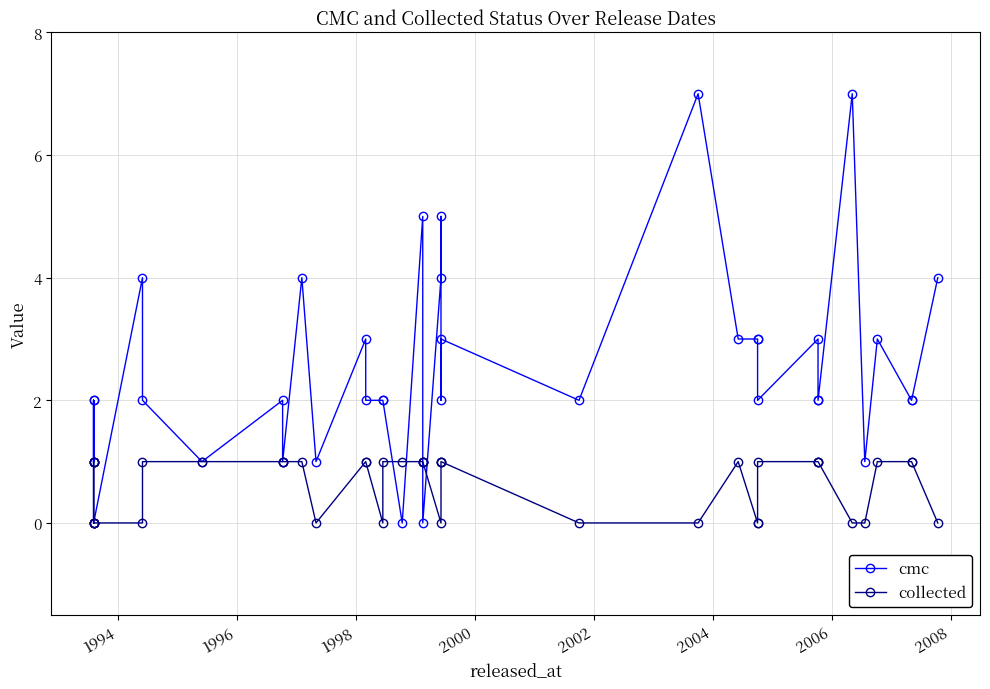

How many collected values are between 0 and 1?

40